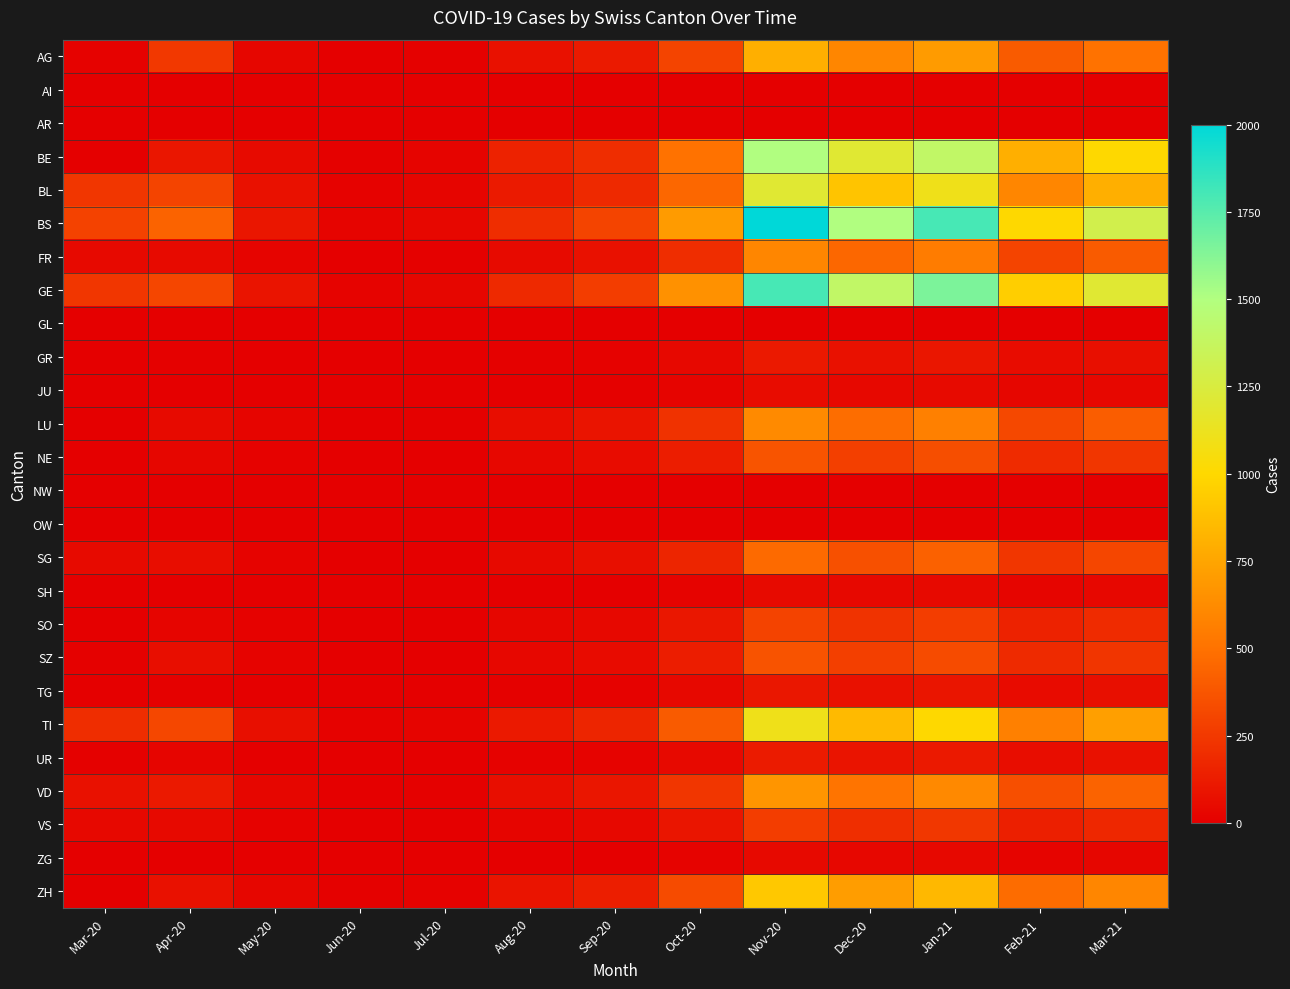

Reading left to right, transcribe all the data shown in this chart.

AG: Mar-20=15	Apr-20=249	May-20=30	Jun-20=5	Jul-20=10	Aug-20=80	Sep-20=120	Oct-20=300	Nov-20=800	Dec-20=600	Jan-21=700	Feb-21=400	Mar-21=500
AI: Mar-20=0	Apr-20=0	May-20=0	Jun-20=0	Jul-20=0	Aug-20=0	Sep-20=0	Oct-20=0	Nov-20=2	Dec-20=1	Jan-21=2	Feb-21=1	Mar-21=2
AR: Mar-20=0	Apr-20=0	May-20=0	Jun-20=0	Jul-20=0	Aug-20=0	Sep-20=0	Oct-20=2	Nov-20=5	Dec-20=4	Jan-21=5	Feb-21=3	Mar-21=4
BE: Mar-20=0	Apr-20=100	May-20=50	Jun-20=10	Jul-20=20	Aug-20=150	Sep-20=200	Oct-20=500	Nov-20=1500	Dec-20=1200	Jan-21=1400	Feb-21=800	Mar-21=1000
BL: Mar-20=242	Apr-20=298	May-20=80	Jun-20=15	Jul-20=25	Aug-20=120	Sep-20=180	Oct-20=450	Nov-20=1200	Dec-20=900	Jan-21=1100	Feb-21=600	Mar-21=800
BS: Mar-20=292	Apr-20=434	May-20=100	Jun-20=20	Jul-20=35	Aug-20=200	Sep-20=300	Oct-20=700	Nov-20=2000	Dec-20=1500	Jan-21=1800	Feb-21=1000	Mar-21=1300
FR: Mar-20=46	Apr-20=49	May-20=20	Jun-20=5	Jul-20=8	Aug-20=50	Sep-20=80	Oct-20=200	Nov-20=600	Dec-20=450	Jan-21=550	Feb-21=300	Mar-21=400
GE: Mar-20=241	Apr-20=305	May-20=90	Jun-20=18	Jul-20=30	Aug-20=180	Sep-20=270	Oct-20=650	Nov-20=1800	Dec-20=1400	Jan-21=1650	Feb-21=950	Mar-21=1200
GL: Mar-20=0	Apr-20=0	May-20=0	Jun-20=0	Jul-20=0	Aug-20=0	Sep-20=0	Oct-20=1	Nov-20=3	Dec-20=2	Jan-21=3	Feb-21=2	Mar-21=3
GR: Mar-20=0	Apr-20=10	May-20=5	Jun-20=1	Jul-20=2	Aug-20=10	Sep-20=15	Oct-20=40	Nov-20=110	Dec-20=80	Jan-21=100	Feb-21=55	Mar-21=70
JU: Mar-20=0	Apr-20=5	May-20=2	Jun-20=0	Jul-20=1	Aug-20=5	Sep-20=8	Oct-20=20	Nov-20=55	Dec-20=40	Jan-21=50	Feb-21=28	Mar-21=35
LU: Mar-20=0	Apr-20=50	May-20=25	Jun-20=5	Jul-20=8	Aug-20=60	Sep-20=90	Oct-20=220	Nov-20=620	Dec-20=480	Jan-21=570	Feb-21=320	Mar-21=410
NE: Mar-20=0	Apr-20=30	May-20=15	Jun-20=3	Jul-20=5	Aug-20=35	Sep-20=55	Oct-20=130	Nov-20=370	Dec-20=280	Jan-21=340	Feb-21=190	Mar-21=240
NW: Mar-20=0	Apr-20=0	May-20=0	Jun-20=0	Jul-20=0	Aug-20=0	Sep-20=0	Oct-20=1	Nov-20=2	Dec-20=2	Jan-21=2	Feb-21=1	Mar-21=2
OW: Mar-20=0	Apr-20=0	May-20=0	Jun-20=0	Jul-20=0	Aug-20=0	Sep-20=0	Oct-20=1	Nov-20=2	Dec-20=2	Jan-21=2	Feb-21=1	Mar-21=2
SG: Mar-20=49	Apr-20=62	May-20=18	Jun-20=4	Jul-20=6	Aug-20=45	Sep-20=68	Oct-20=165	Nov-20=465	Dec-20=355	Jan-21=425	Feb-21=240	Mar-21=305
SH: Mar-20=0	Apr-20=5	May-20=2	Jun-20=0	Jul-20=1	Aug-20=5	Sep-20=7	Oct-20=18	Nov-20=50	Dec-20=38	Jan-21=45	Feb-21=25	Mar-21=32
SO: Mar-20=0	Apr-20=25	May-20=12	Jun-20=2	Jul-20=4	Aug-20=28	Sep-20=42	Oct-20=105	Nov-20=295	Dec-20=225	Jan-21=270	Feb-21=150	Mar-21=190
SZ: Mar-20=10	Apr-20=65	May-20=18	Jun-20=3	Jul-20=5	Aug-20=35	Sep-20=52	Oct-20=130	Nov-20=365	Dec-20=280	Jan-21=330	Feb-21=185	Mar-21=235
TG: Mar-20=0	Apr-20=10	May-20=4	Jun-20=1	Jul-20=1	Aug-20=10	Sep-20=15	Oct-20=38	Nov-20=105	Dec-20=80	Jan-21=95	Feb-21=53	Mar-21=67
TI: Mar-20=202	Apr-20=314	May-20=70	Jun-20=12	Jul-20=22	Aug-20=110	Sep-20=165	Oct-20=400	Nov-20=1100	Dec-20=850	Jan-21=1000	Feb-21=570	Mar-21=720
UR: Mar-20=11	Apr-20=26	May-20=6	Jun-20=1	Jul-20=2	Aug-20=12	Sep-20=18	Oct-20=44	Nov-20=122	Dec-20=93	Jan-21=112	Feb-21=62	Mar-21=79
VD: Mar-20=81	Apr-20=112	May-20=30	Jun-20=6	Jul-20=10	Aug-20=65	Sep-20=98	Oct-20=240	Nov-20=670	Dec-20=510	Jan-21=610	Feb-21=345	Mar-21=435
VS: Mar-20=39	Apr-20=46	May-20=12	Jun-20=2	Jul-20=4	Aug-20=26	Sep-20=39	Oct-20=95	Nov-20=268	Dec-20=205	Jan-21=244	Feb-21=137	Mar-21=174
ZG: Mar-20=0	Apr-20=5	May-20=2	Jun-20=0	Jul-20=1	Aug-20=4	Sep-20=6	Oct-20=16	Nov-20=44	Dec-20=33	Jan-21=40	Feb-21=22	Mar-21=28
ZH: Mar-20=0	Apr-20=80	May-20=30	Jun-20=8	Jul-20=15	Aug-20=90	Sep-20=135	Oct-20=330	Nov-20=920	Dec-20=710	Jan-21=840	Feb-21=475	Mar-21=600